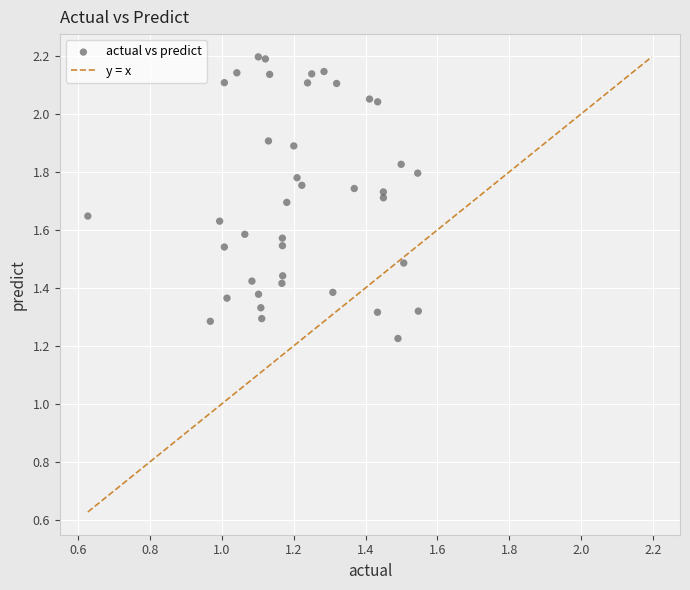

What is the range of X values (max minus min)?

0.9